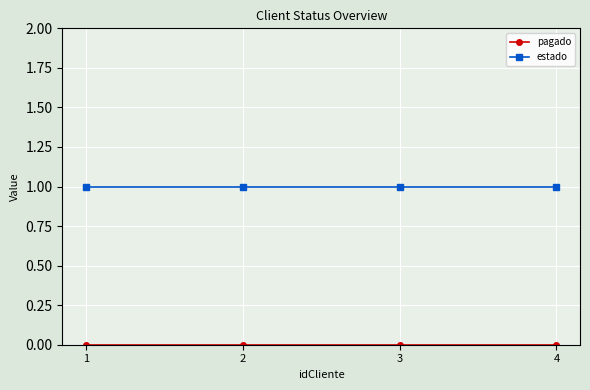

Which series has the largest total across all categories?

estado